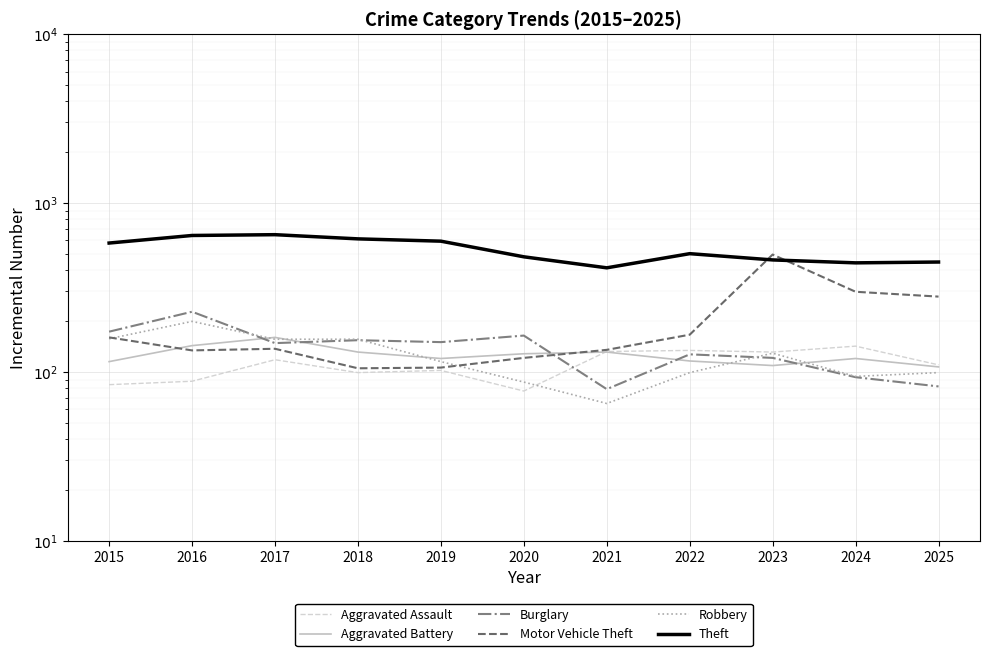

How many data points in Robbery are less than 115?

5